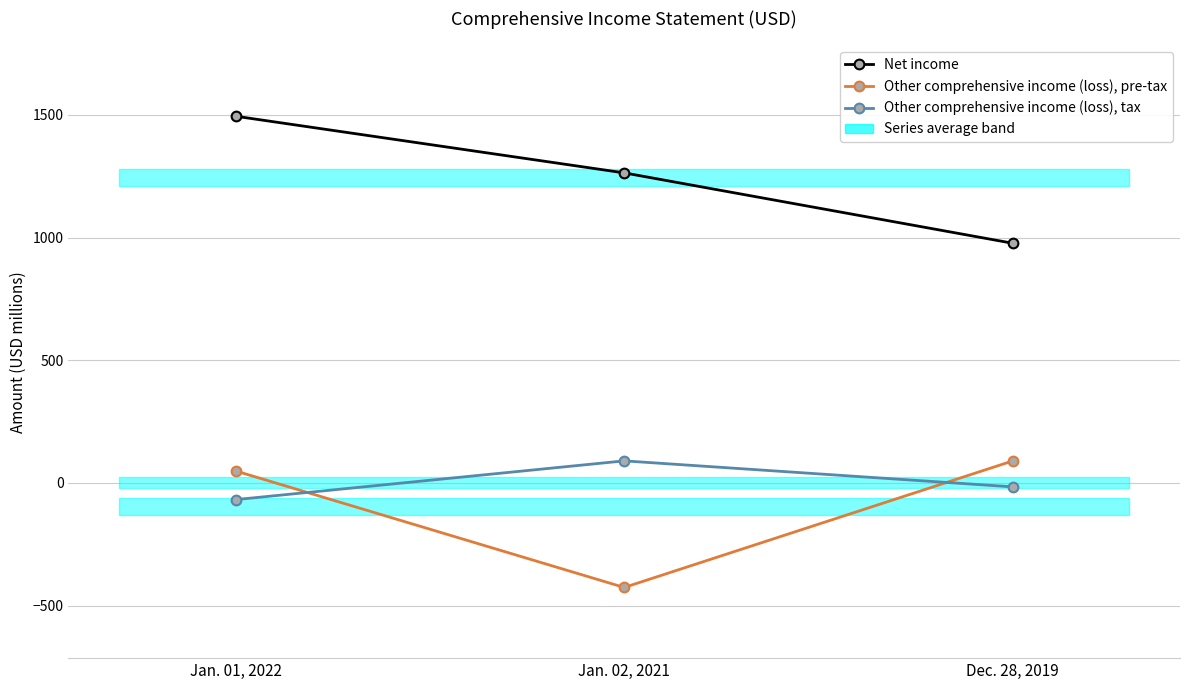

Which has a higher value, Jan. 02, 2021 or Dec. 28, 2019?

Jan. 02, 2021